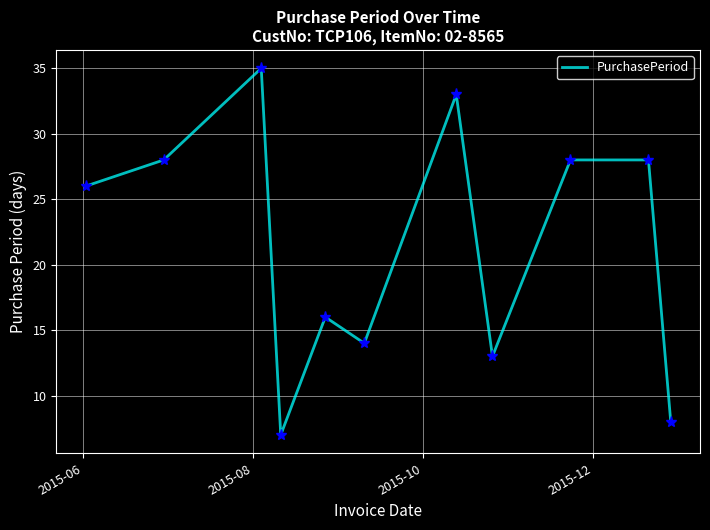

What is the greatest value displayed?

35